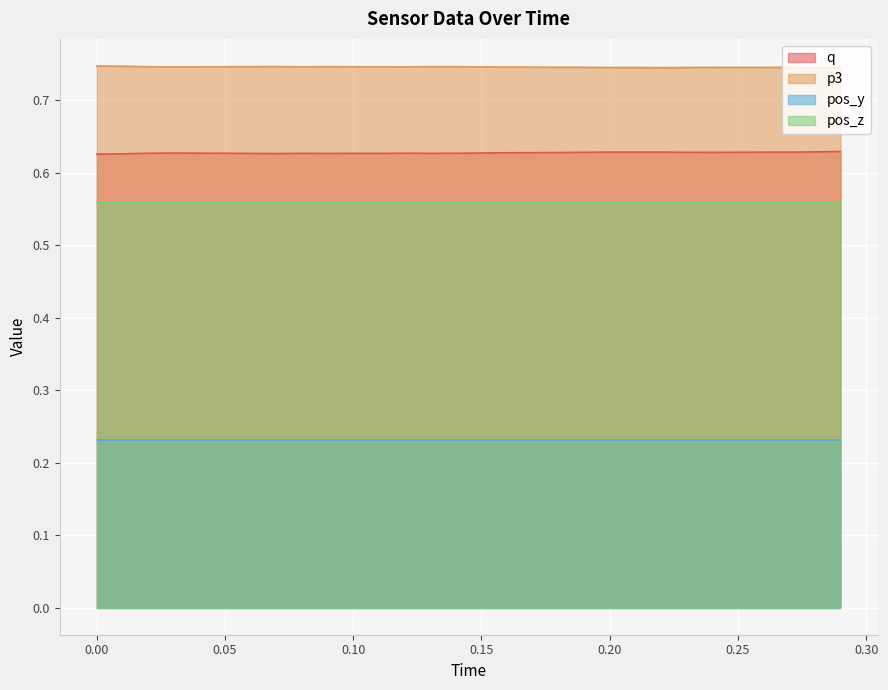

Count the number of categories in the chart.

30